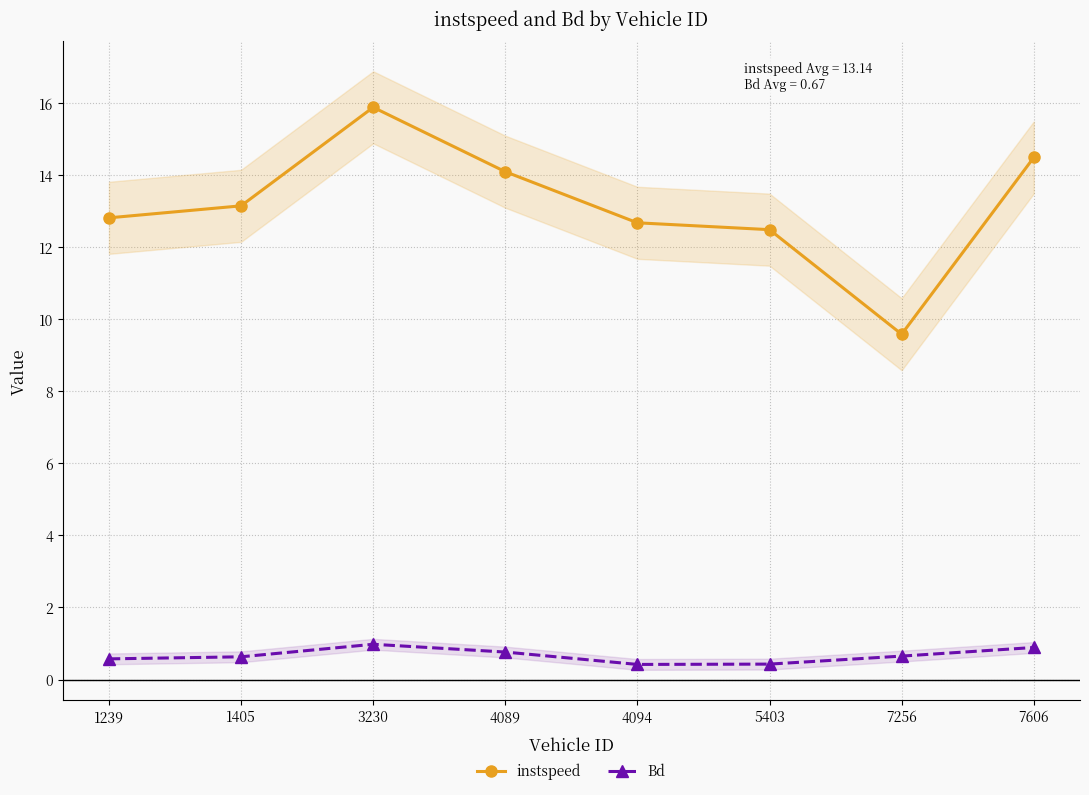

Reading left to right, what are all the values shown in this chart?

instspeed: 1239=12.8	1405=13.1	3230=15.9	4089=14.1	4094=12.7	5403=12.5	7256=9.6	7606=14.5
Bd: 1239=0.6	1405=0.6	3230=1.0	4089=0.8	4094=0.4	5403=0.4	7256=0.6	7606=0.9